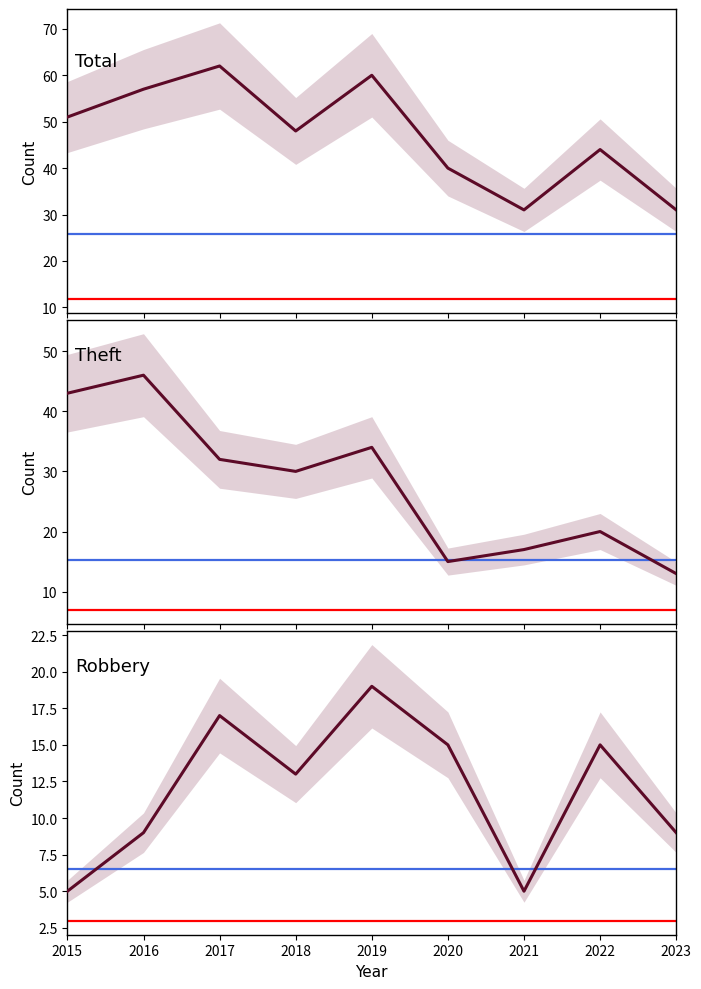

What is the smallest value displayed?

5